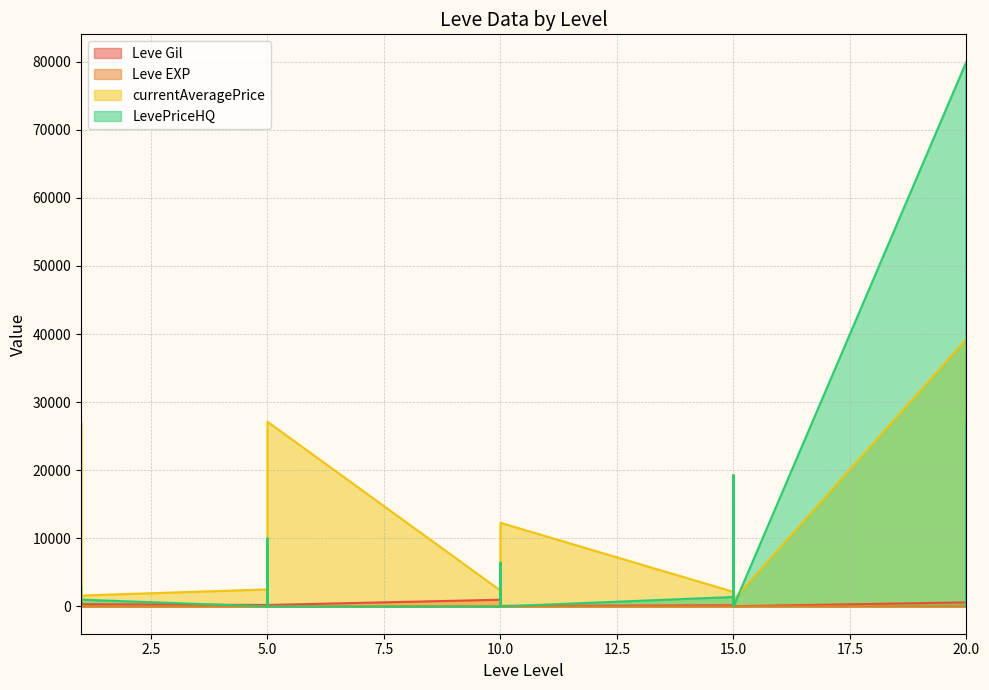

Does the chart display data point markers on the line(s)?

No